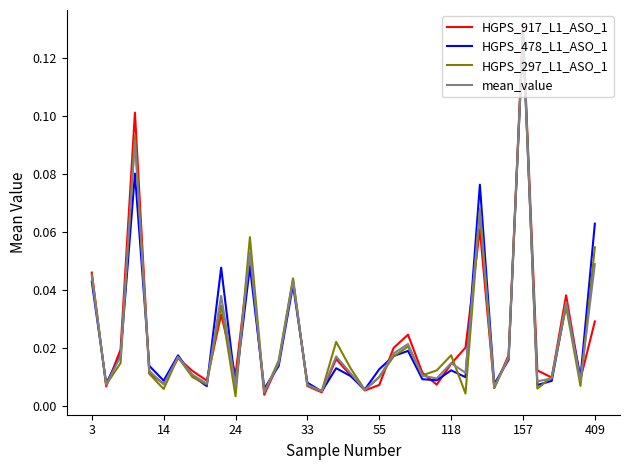

At which category is the sum across all series the highest?

157